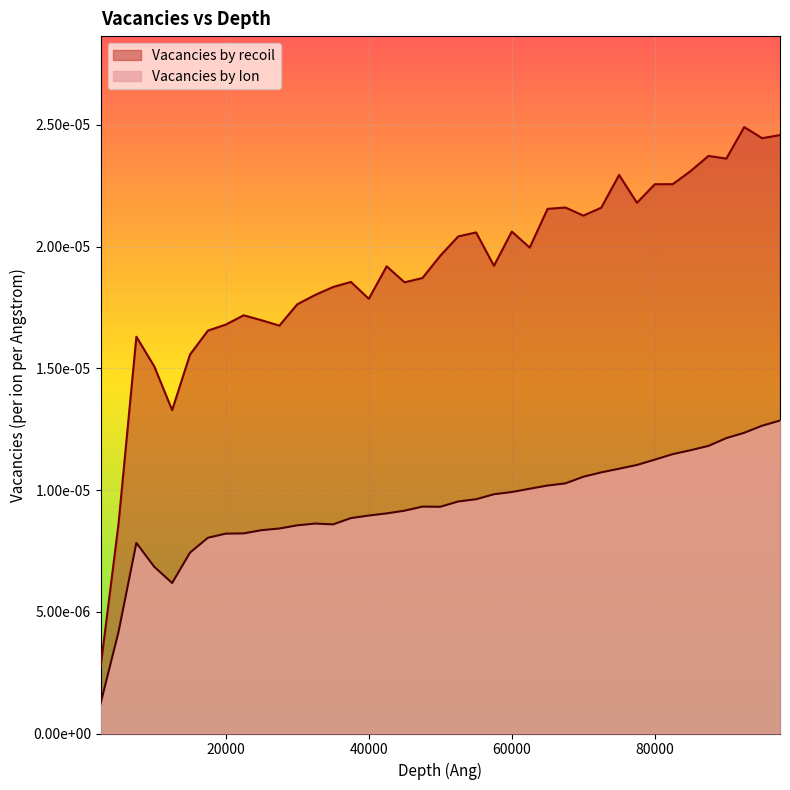

Is the value of Vacancies by Ion at 15000 greater than the value of Vacancies by recoil at 77500?

No